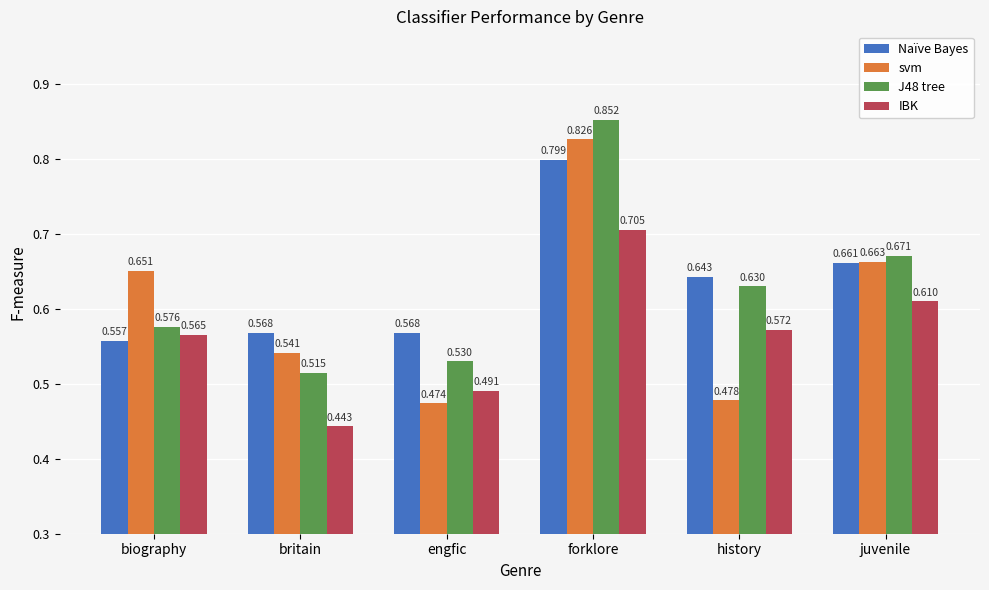

Which series has the widest spread of values?

svm